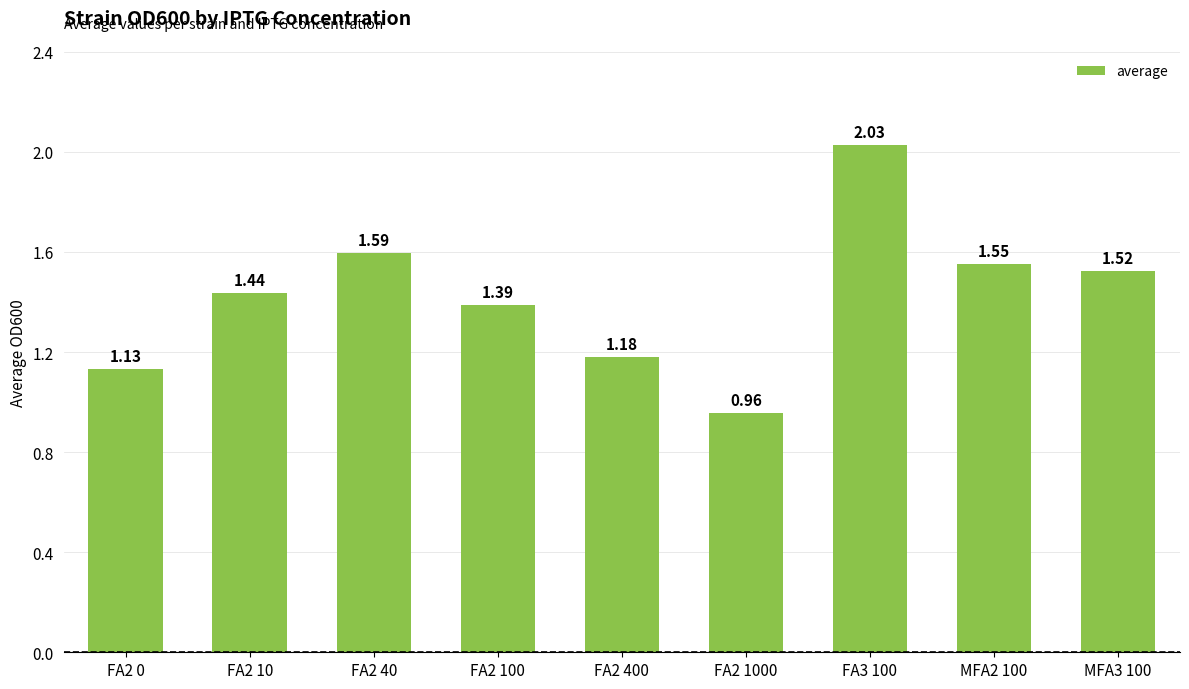

What is the sum of the values at MFA3 100 and MFA2 100?

3.1